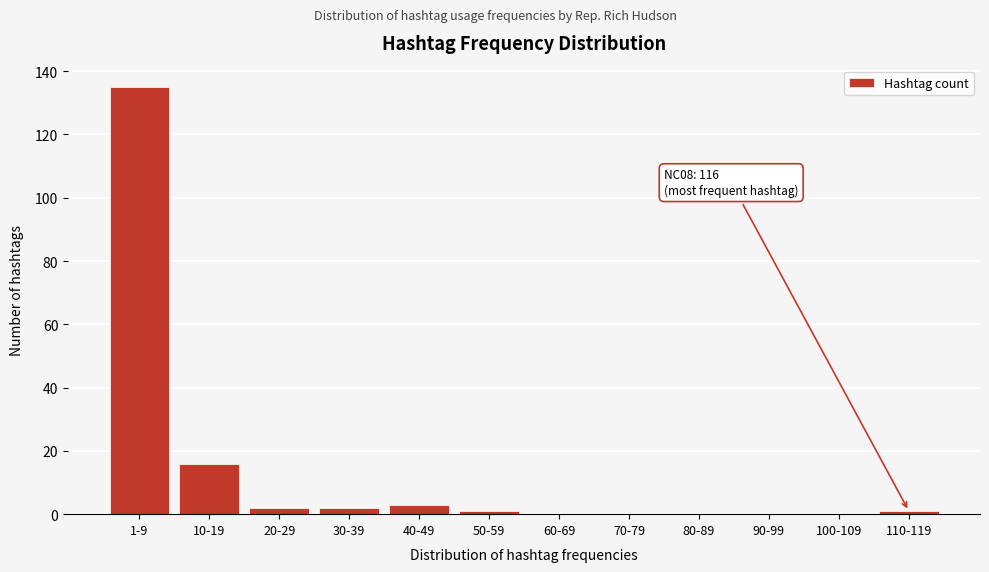

Reading left to right, what are all the values shown in this chart?

1-9=135	10-19=16	20-29=2	30-39=2	40-49=3	50-59=1	60-69=0	70-79=0	80-89=0	90-99=0	100-109=0	110-119=1